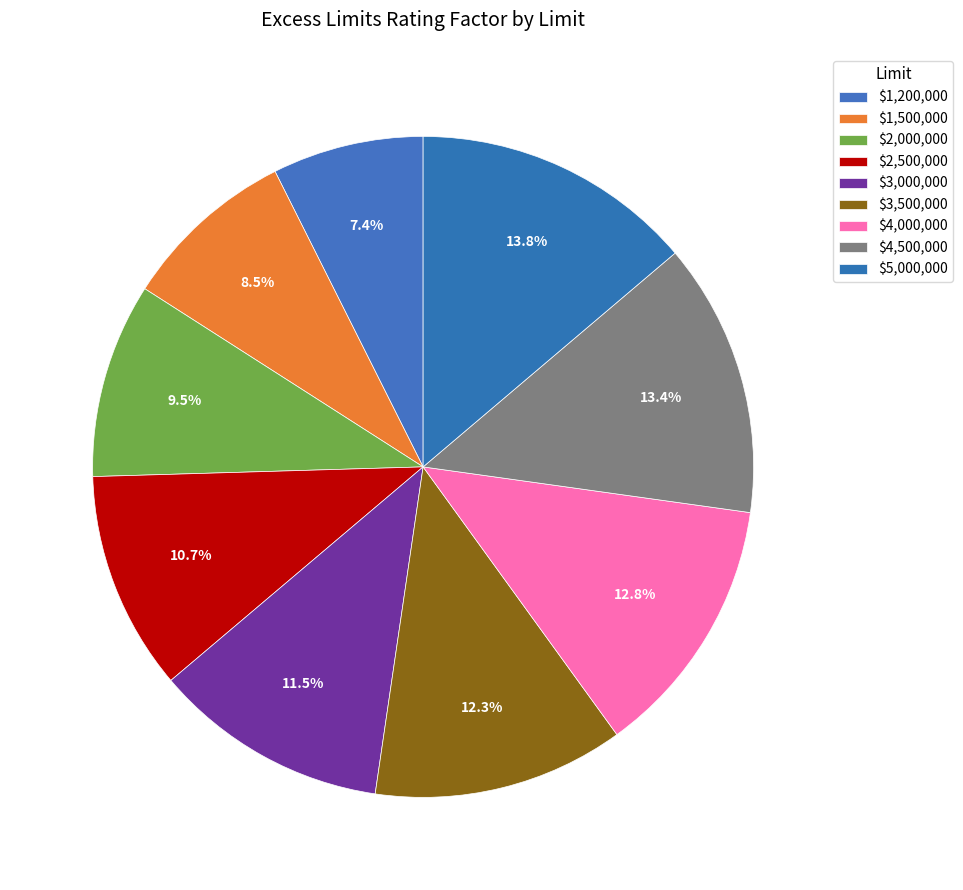

What is the ratio of the value at $1,200,000 to the value at $5,000,000?

0.5